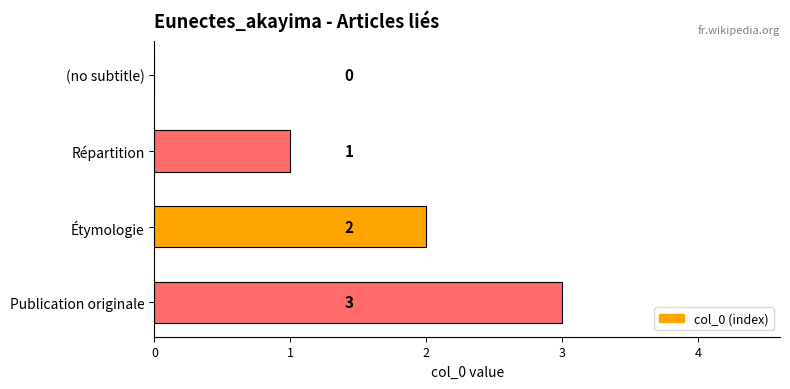

The value at Répartition is 0. True or false?

False